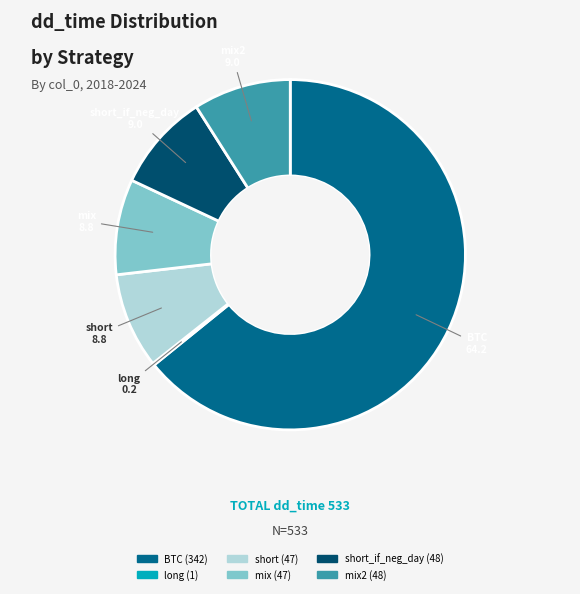

Which slice represents more than half of the pie?

BTC